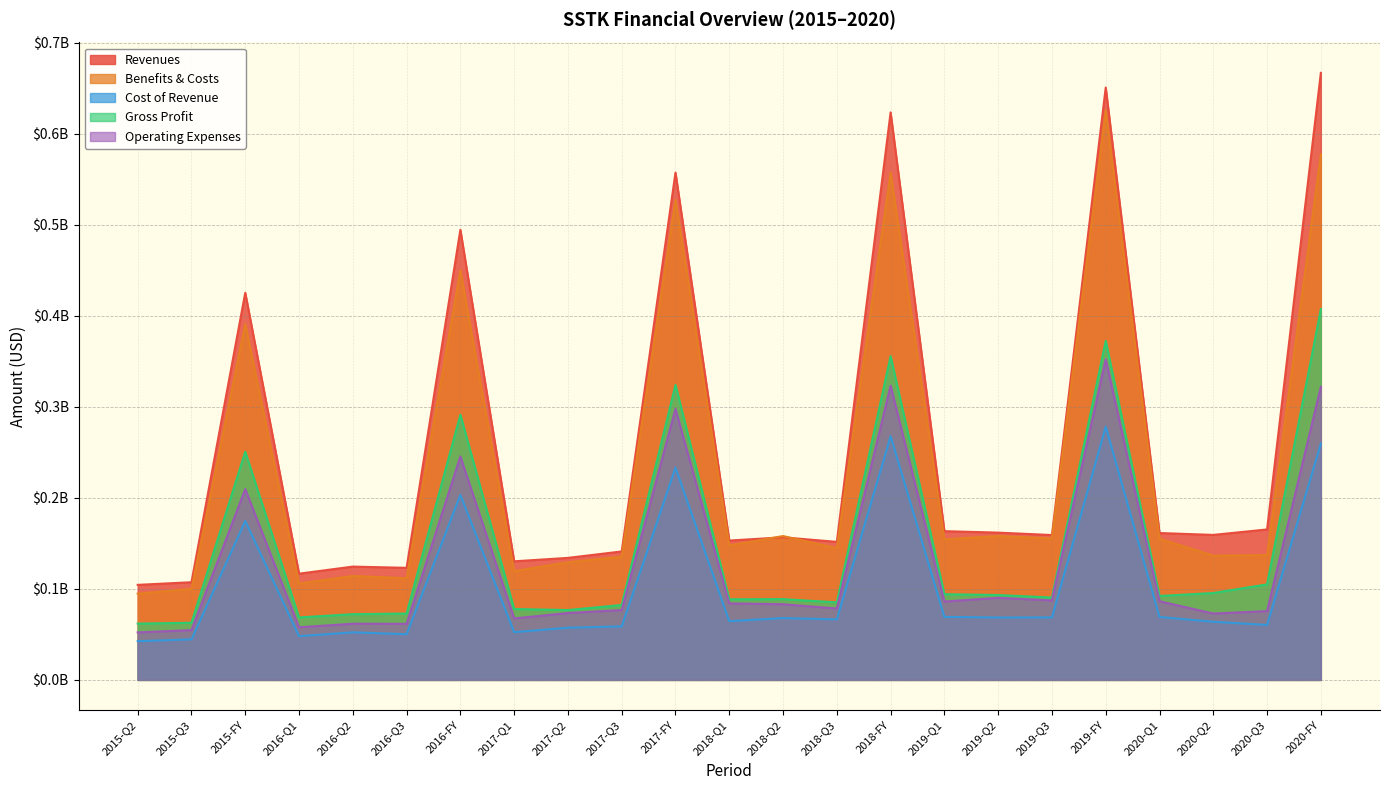

At which category is the sum across all series the highest?

2019-FY